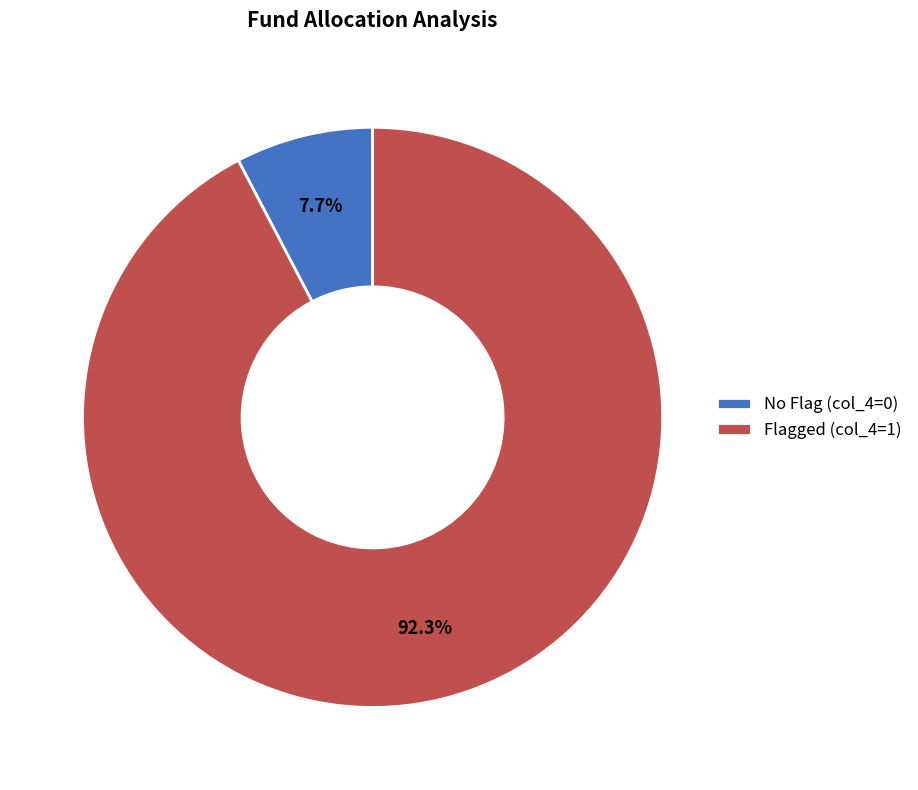

Which category has the smallest portion of the pie?

No Flag (col_4=0)